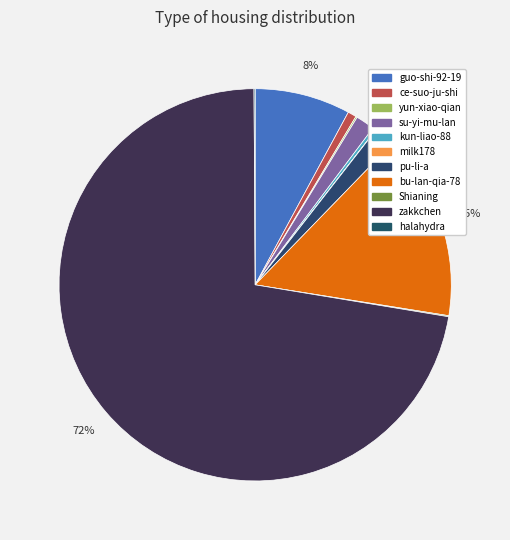

How many slices are in this pie chart?

11